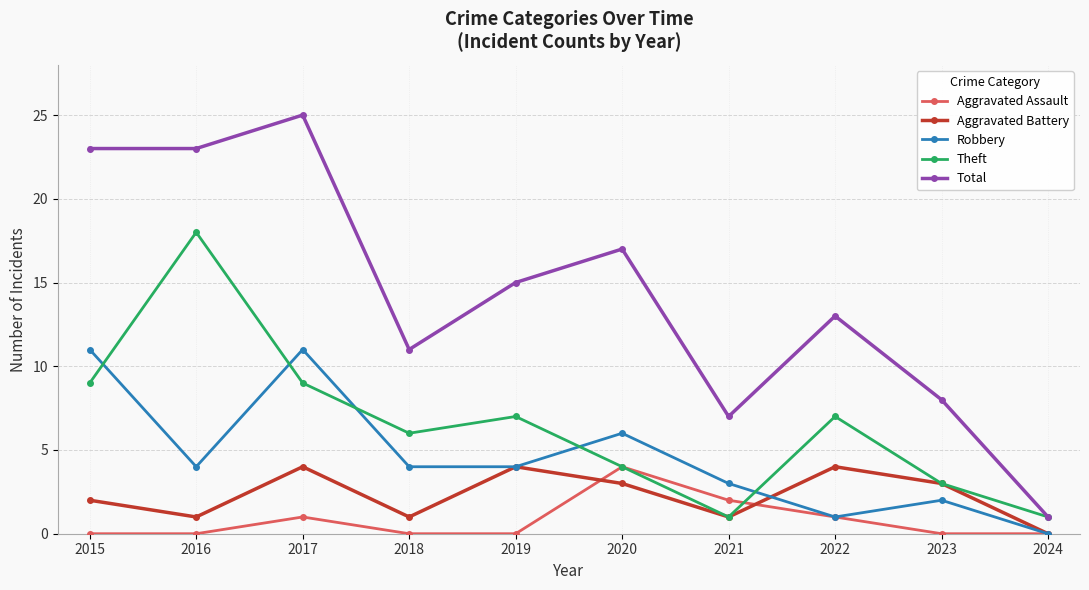

Which series changed the most between 2019 and 2021?

Total